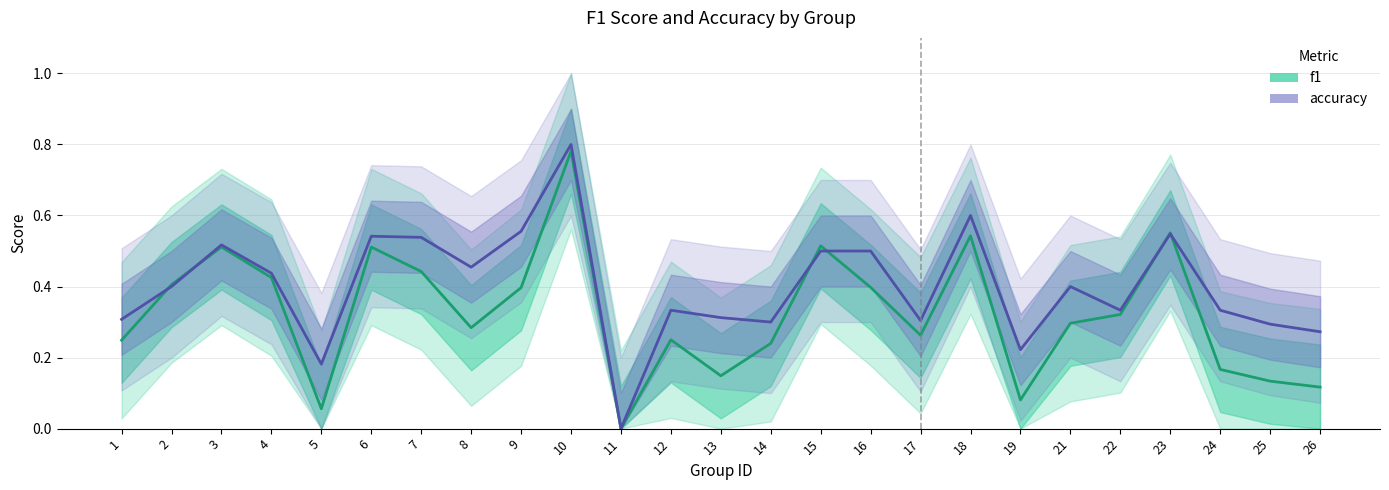

What is the sum of the f1 values at 11 and 13?

0.1